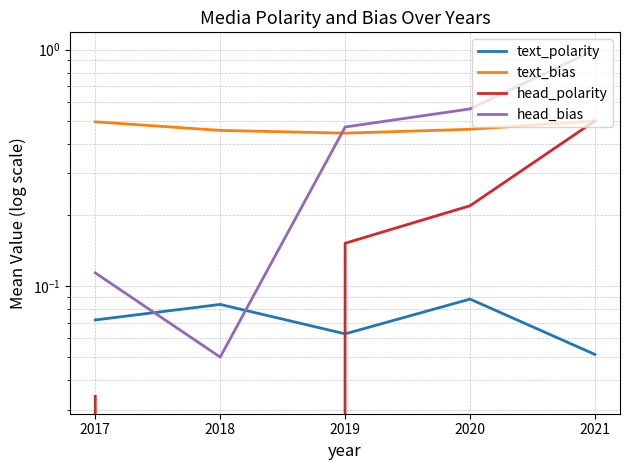

Reading left to right, transcribe all the data shown in this chart.

text_polarity: 0.1	0.1	0.1	0.1	0.1
text_bias: 0.5	0.5	0.4	0.5	0.5
head_polarity: 0.0	0.0	0.2	0.2	0.5
head_bias: 0.1	0.1	0.5	0.6	1.0